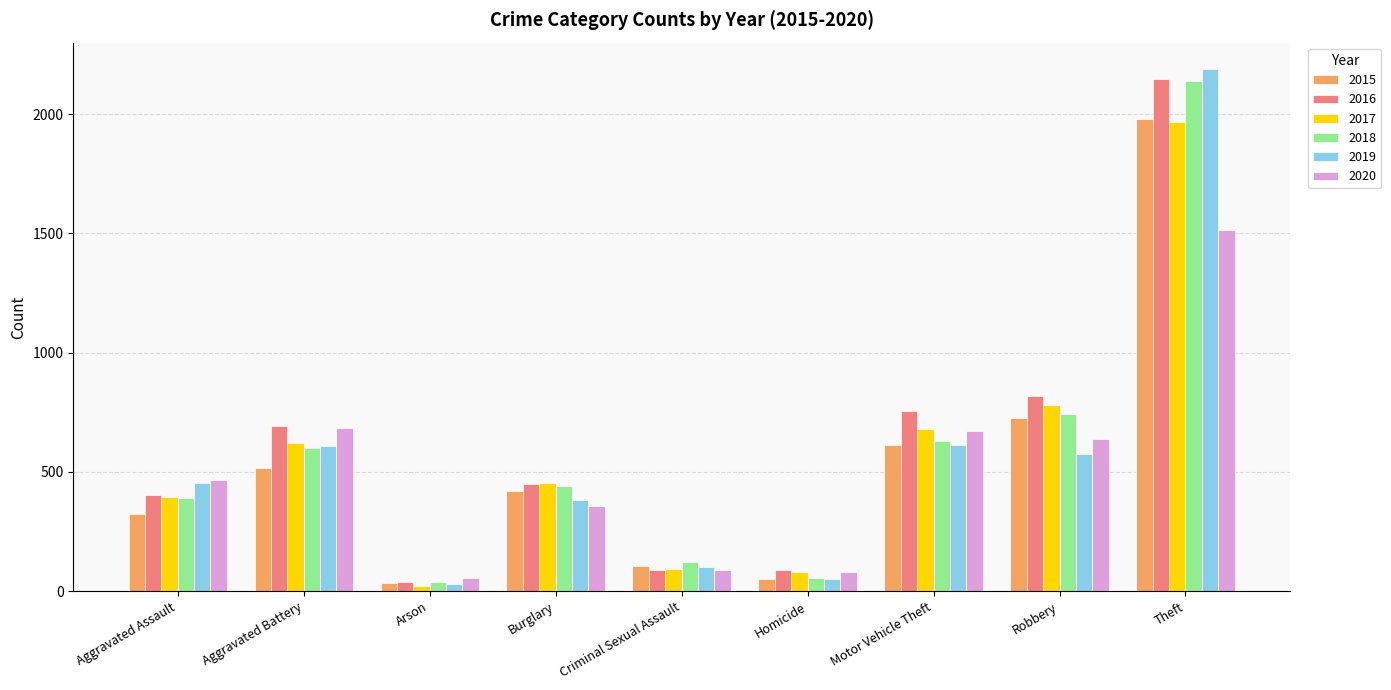

Is the value of 2019 at Arson greater than the value of 2020 at Robbery?

No